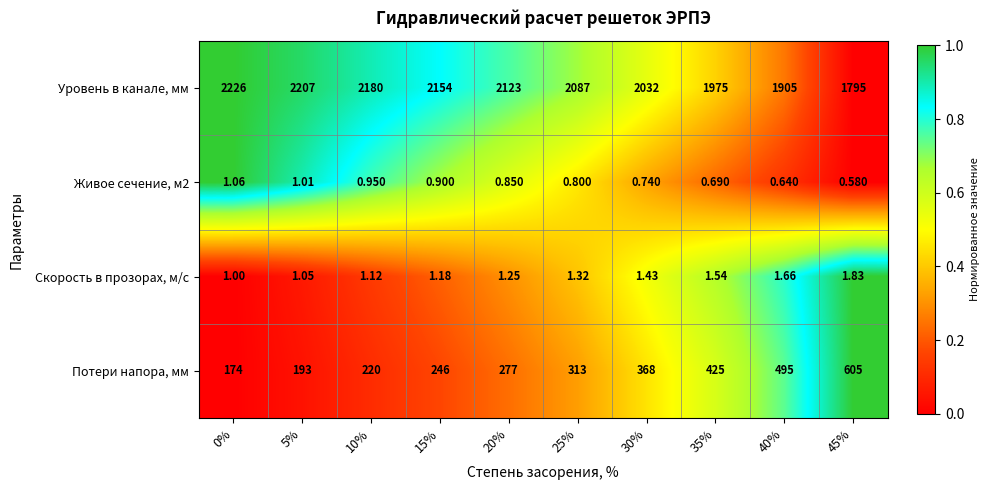

Is the value of Потери напора, мм at 5% greater than the value of Живое сечение, м2 at 0%?

Yes